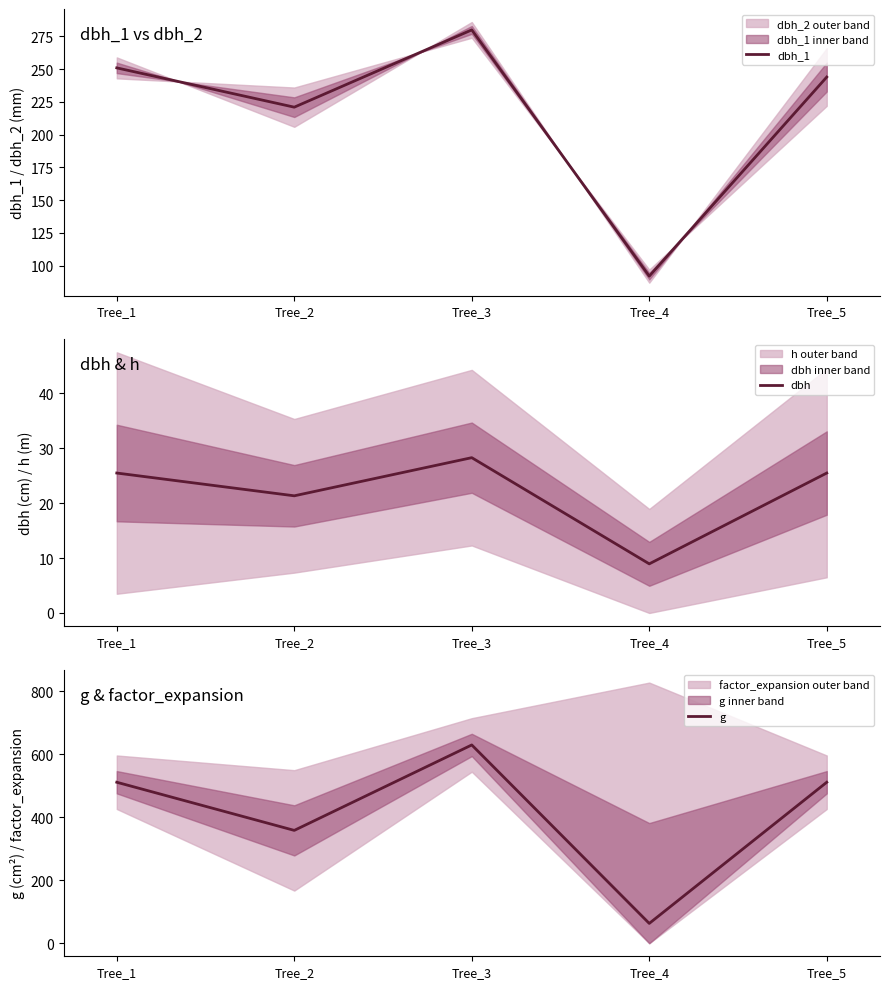

Rank the series by their average value, from lowest to highest.

dbh, dbh_1, g